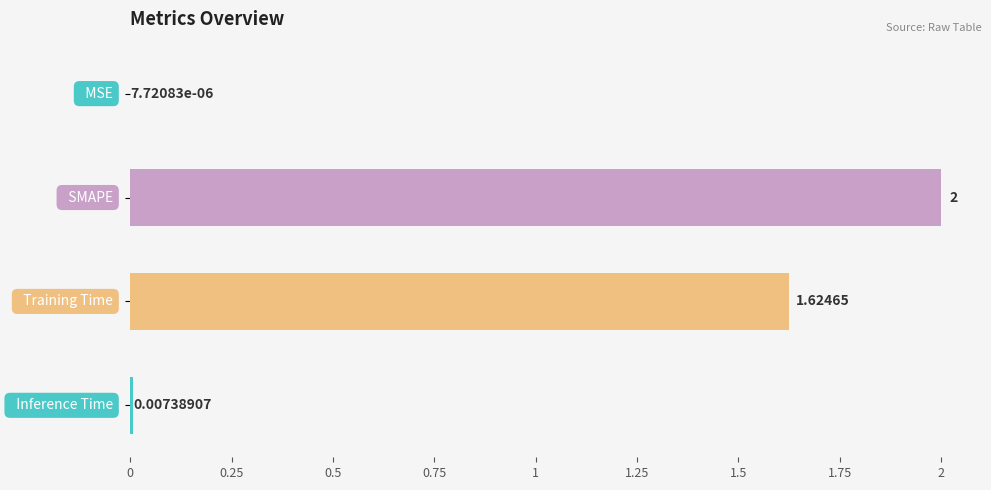

How many data points are above 1?

2